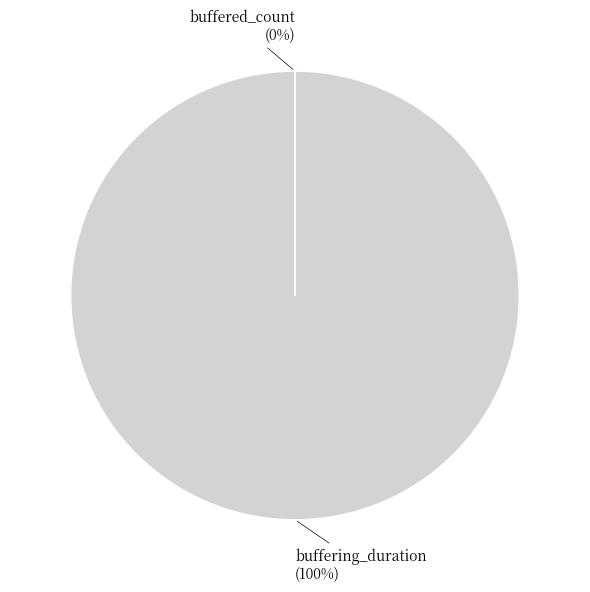

What percentage is the buffering_duration slice, to the nearest percent?

100%